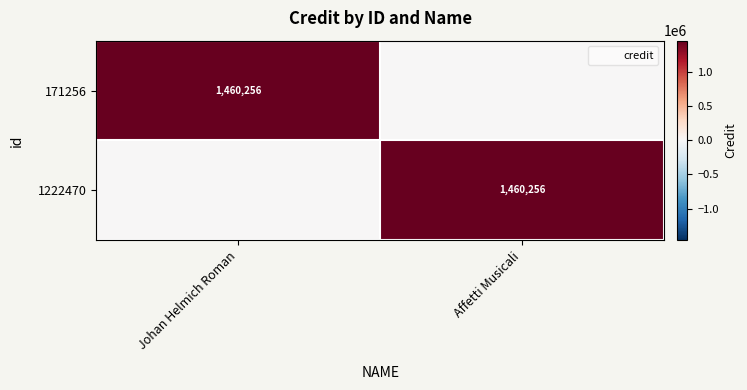

The value of 1222470 at Affetti Musicali is 2499741. True or false?

False